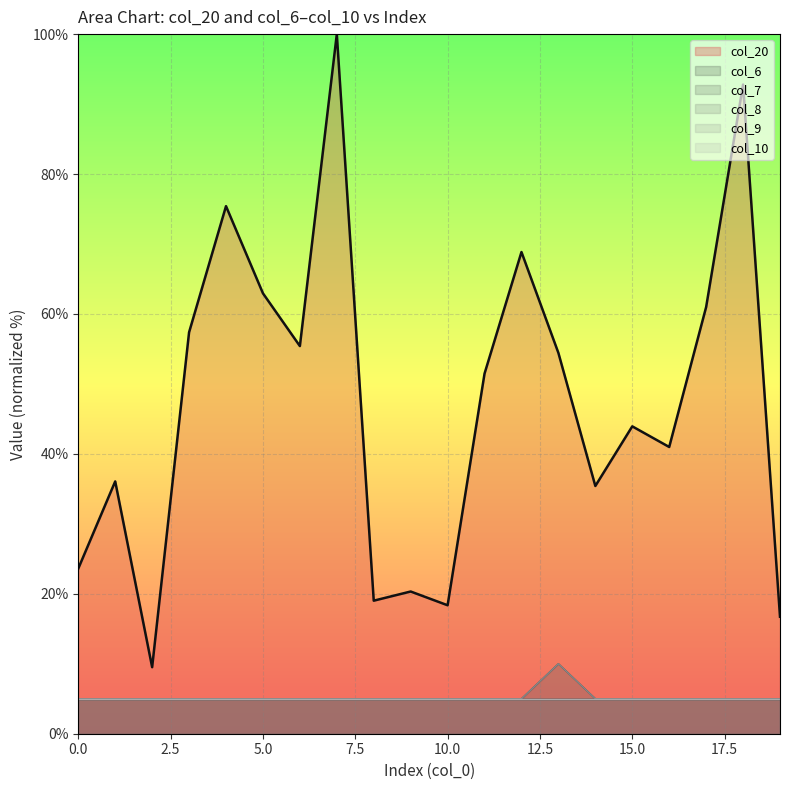

Reading right to left, transcribe all the data shown in this chart.

col_20: 19=16.7	18=92.8	17=61.0	16=41.0	15=43.9	14=35.4	13=54.4	12=68.9	11=51.5	10=18.4	9=20.3	8=19.0	7=100.0	6=55.4	5=63.0	4=75.4	3=57.4	2=9.5	1=36.1	0=23.6
col_7: 19=5.0	18=5.0	17=5.0	16=5.0	15=5.0	14=5.0	13=10.0	12=5.0	11=5.0	10=5.0	9=5.0	8=5.0	7=5.0	6=5.0	5=5.0	4=5.0	3=5.0	2=5.0	1=5.0	0=5.0
col_9: 19=5.0	18=5.0	17=5.0	16=5.0	15=5.0	14=5.0	13=10.0	12=5.0	11=5.0	10=5.0	9=5.0	8=5.0	7=5.0	6=5.0	5=5.0	4=5.0	3=5.0	2=5.0	1=5.0	0=5.0